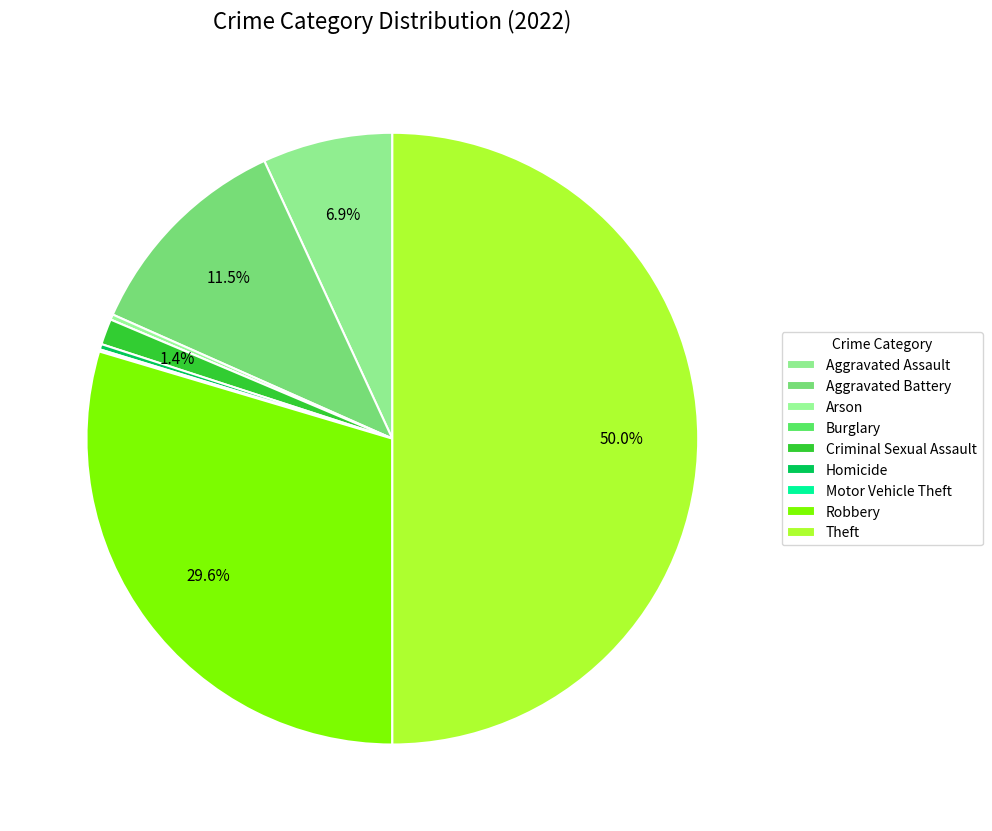

Which category has the smallest portion of the pie?

Burglary